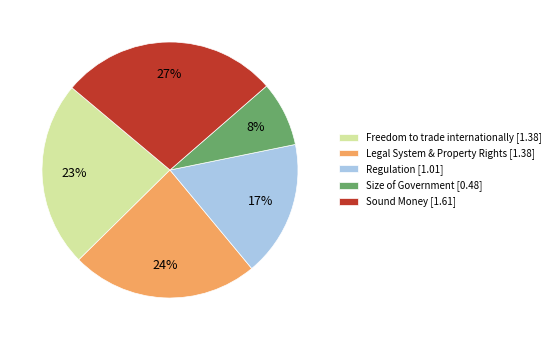

Between Sound Money [1.61] and Regulation [1.01], which is larger?

Sound Money [1.61]